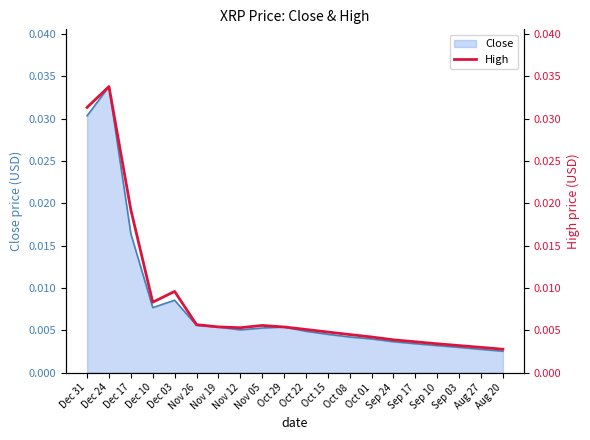

At which label does Close reach its peak?

Dec 24